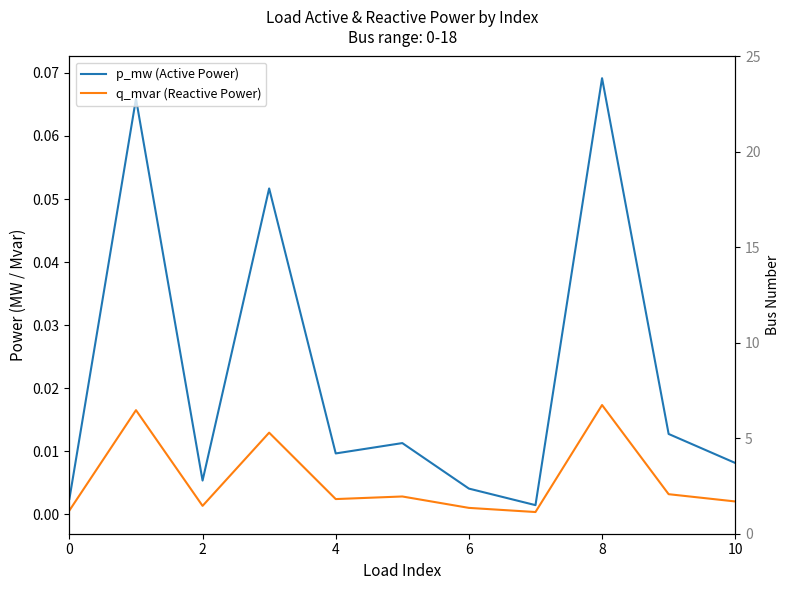

True or false: q_mvar (Reactive Power) and p_mw (Active Power) intersect in this chart.

False